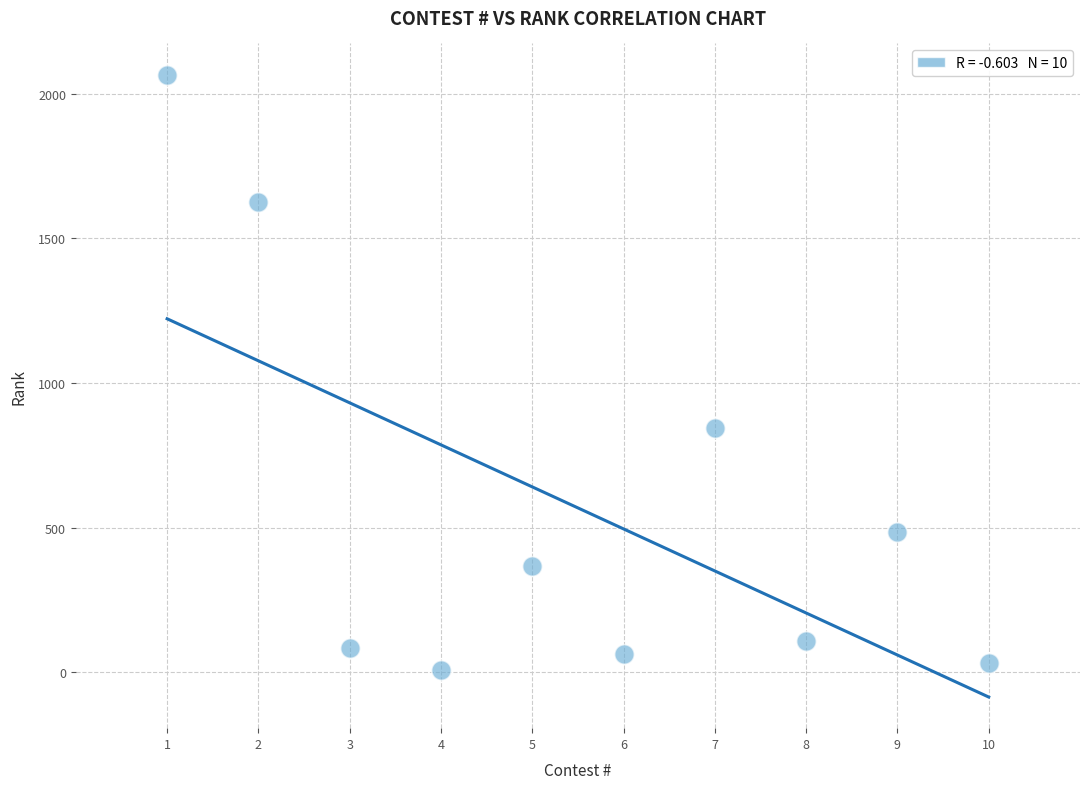

What Y value in the scatter plot is closest to 1037?

845